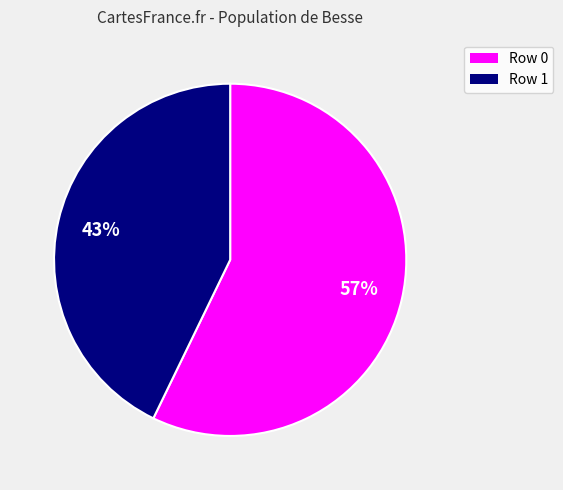

Is there a majority slice in this chart?

Yes